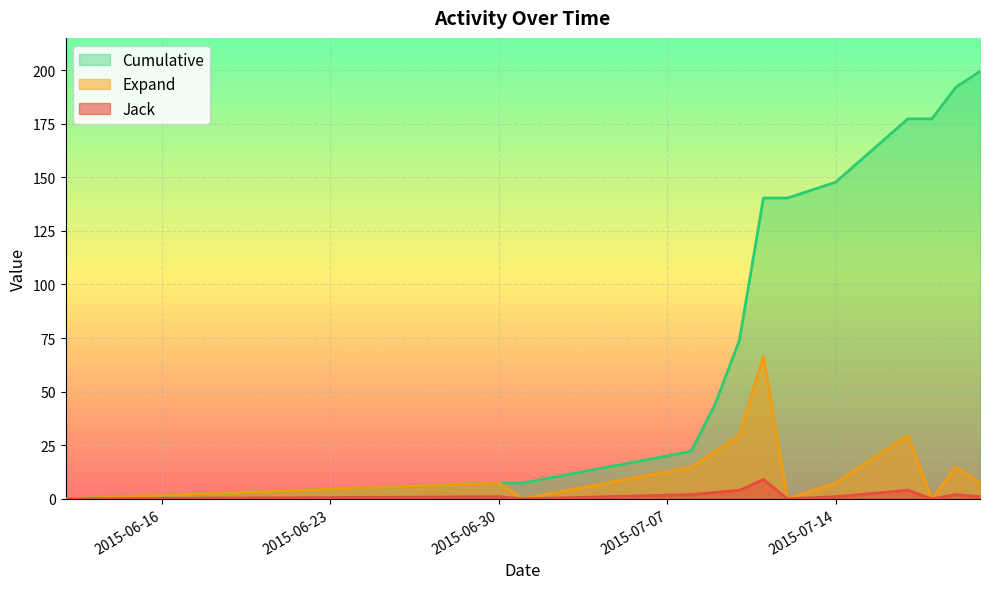

Reading left to right, extract all data points from this chart.

Jack: 0.0	1.0	0.0	2.0	3.0	4.0	9.0	0.0	1.0	4.0	0.0	2.0	1.0
Expand: 0.0	7.4	0.0	14.8	22.2	29.5	66.5	0.0	7.4	29.5	0.0	14.8	7.4
Cumulative: 0.0	7.4	7.4	22.2	44.3	73.8	140.3	140.3	147.7	177.2	177.2	192.0	199.4